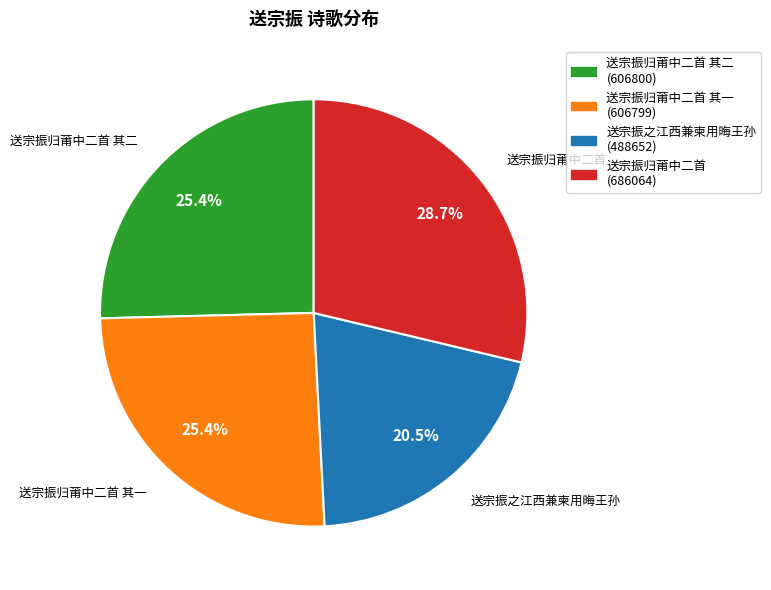

Combined, what portion of the pie is 送宗振归莆中二首 (686064) and 送宗振归莆中二首 其一 (606799)?

54.1%